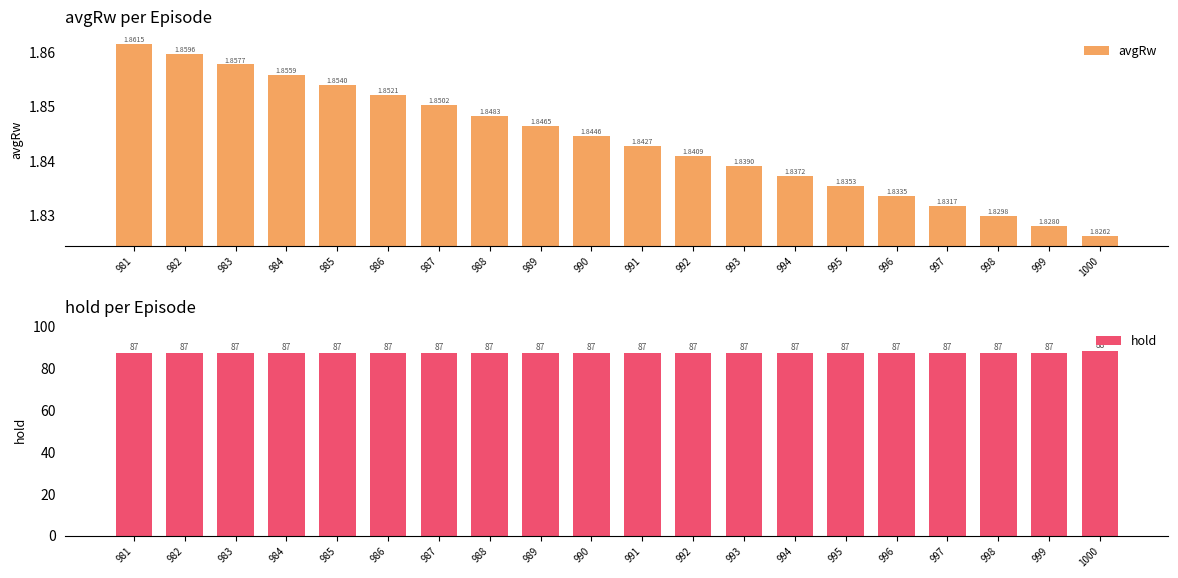

At which category does the chart reach its peak across all series?

1000